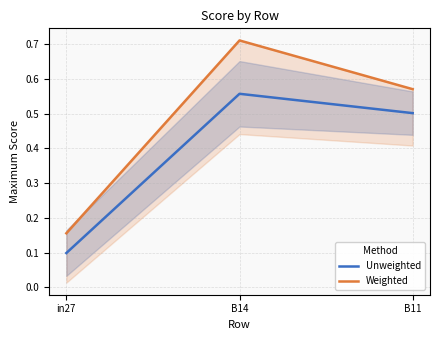

What is the approximate value of Weighted at B11?

0.6